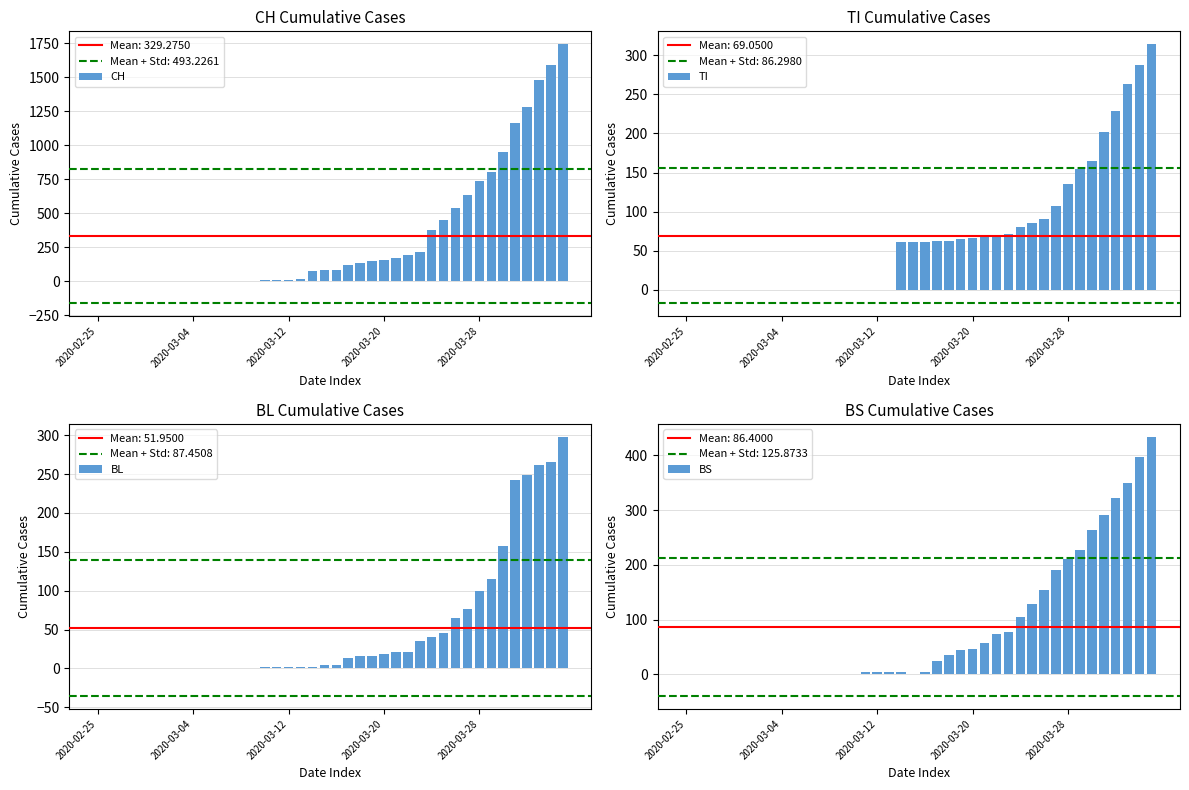

Which category has the highest value in the BL series?

39